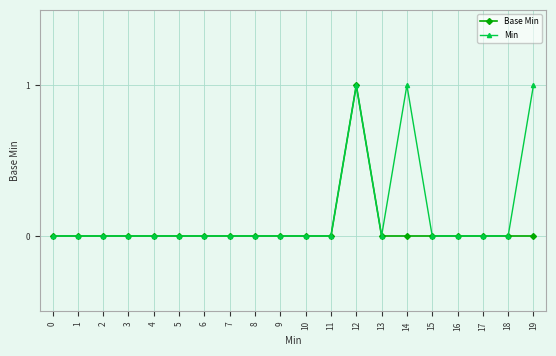

True or false: Min has a value of 0 at 16.

True